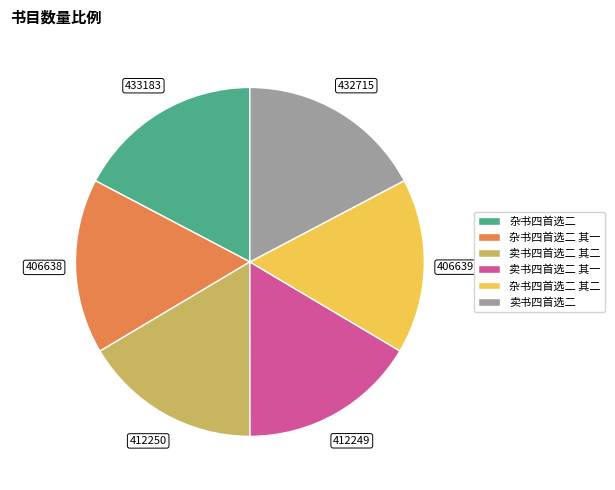

Count the number of slices in the pie.

6